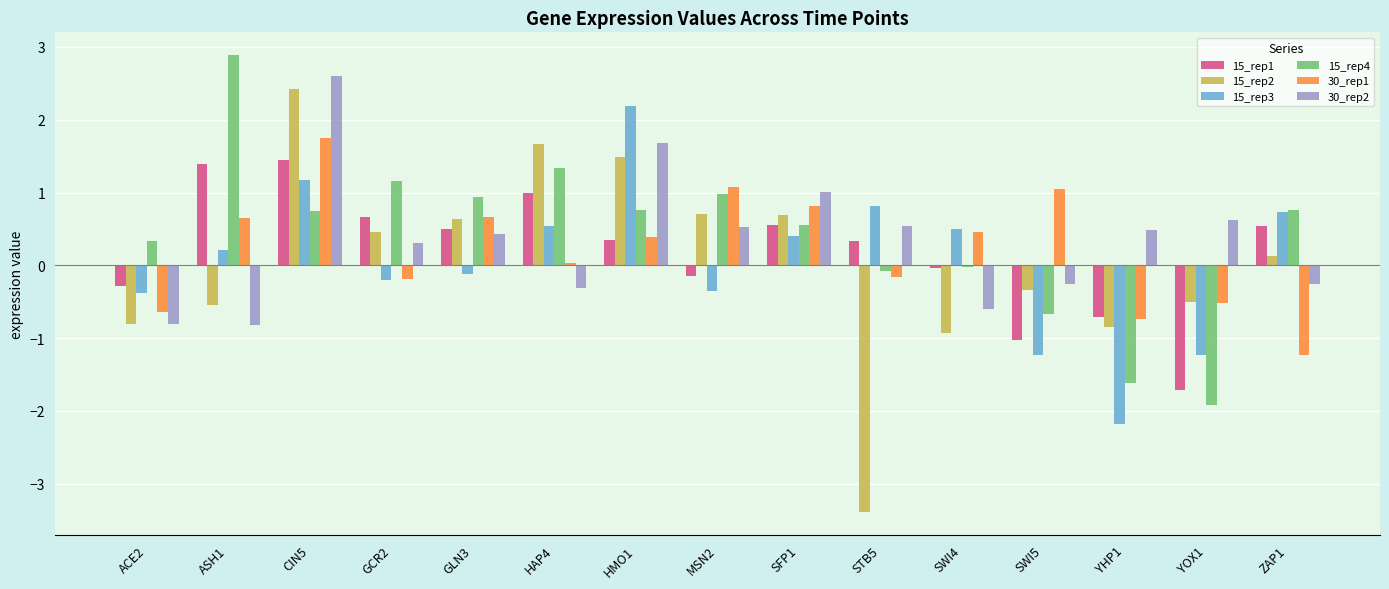

Read the 15_rep2 value at HMO1.

1.5